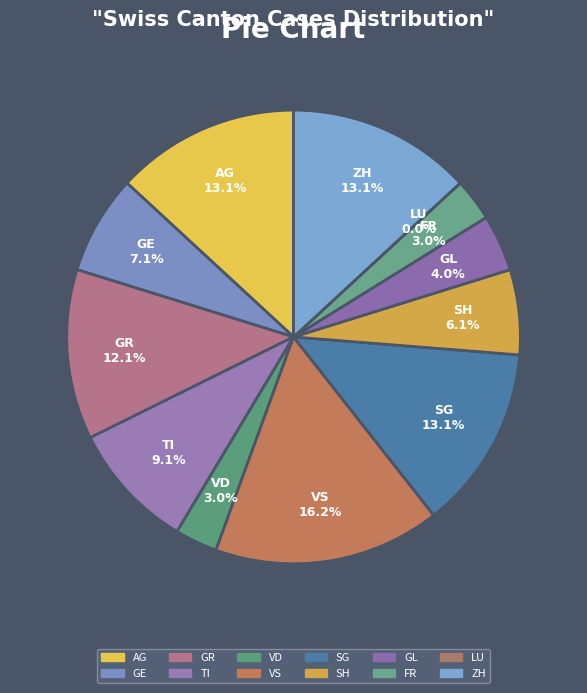

To the nearest percent, what is the combined percentage of GR and ZH?

25%